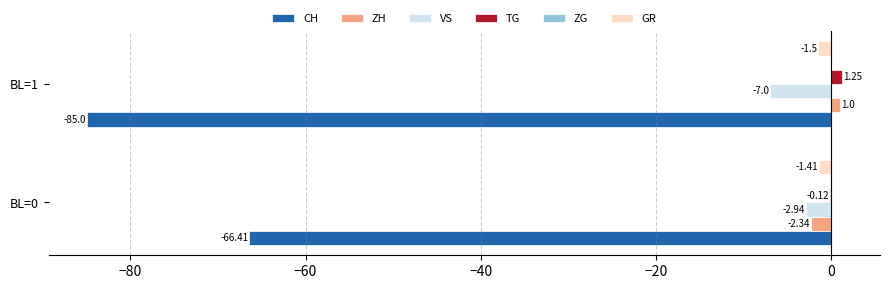

What is the total value across all series at BL=0?

-73.2